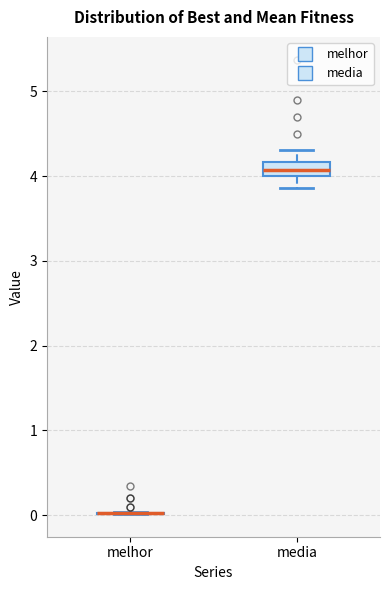

Where is the lower edge of the box for media on the y-axis? The values are not printed on the chart, so give them approximately, as read against the axis.

4.0